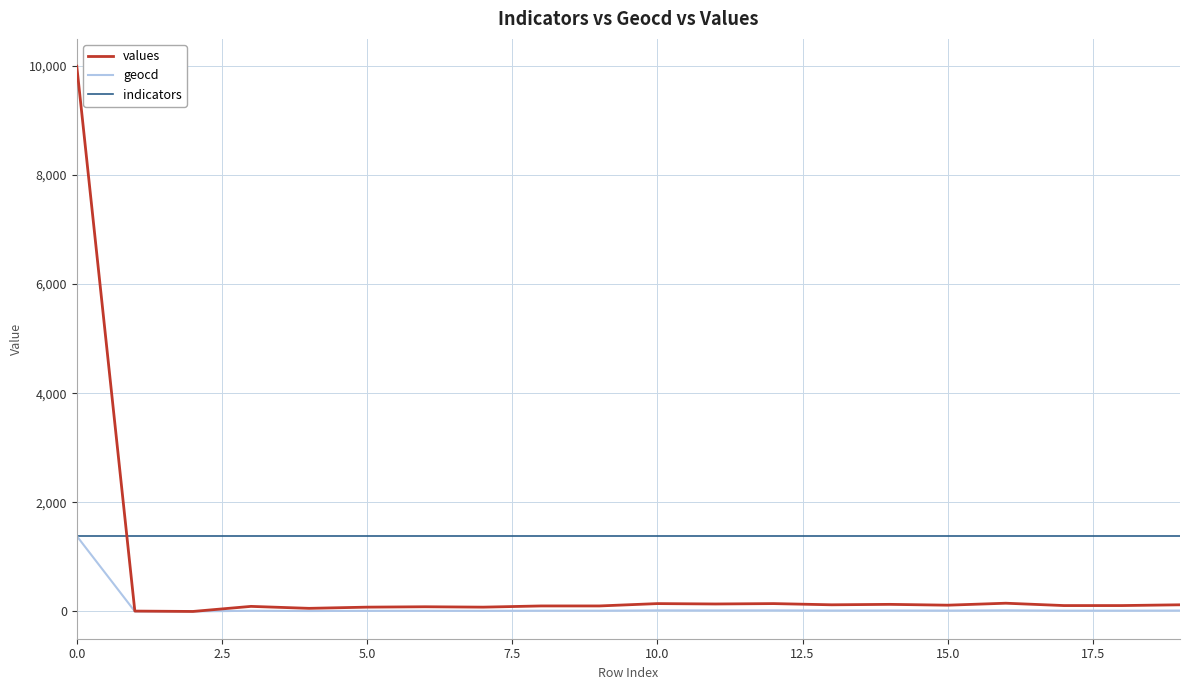

Which series has the widest spread of values?

values